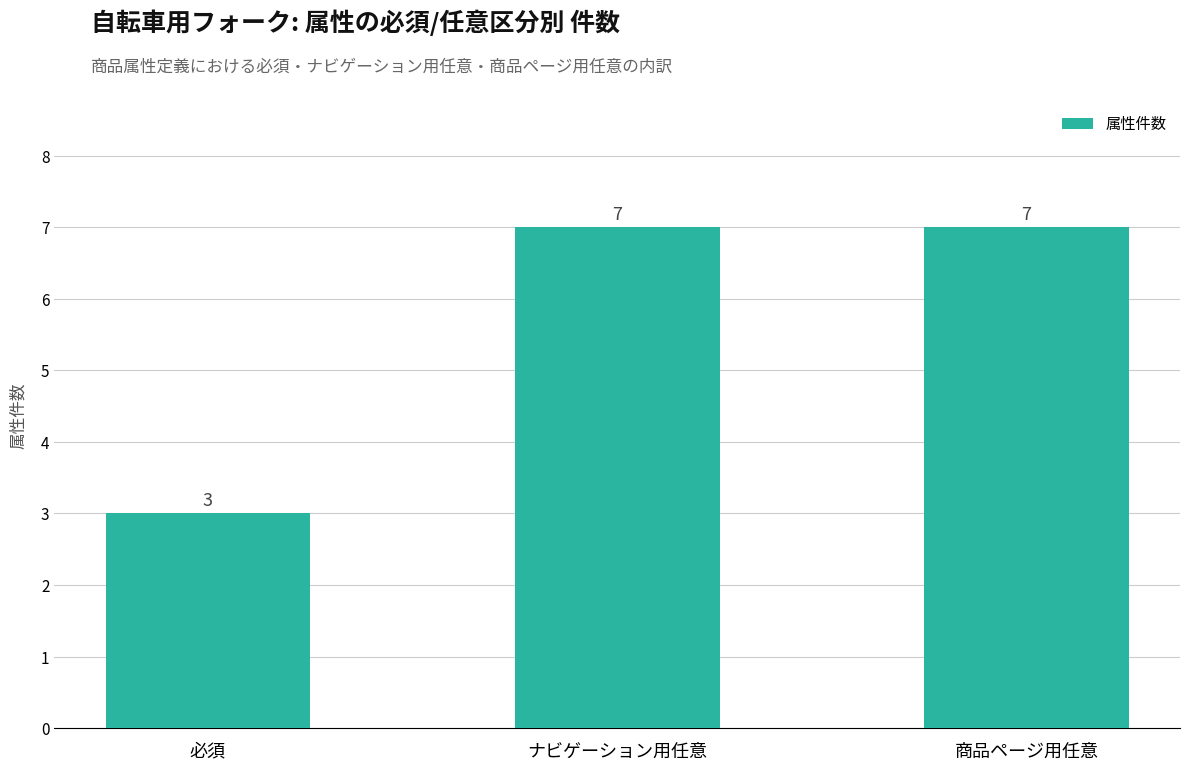

Count the number of categories in the chart.

3